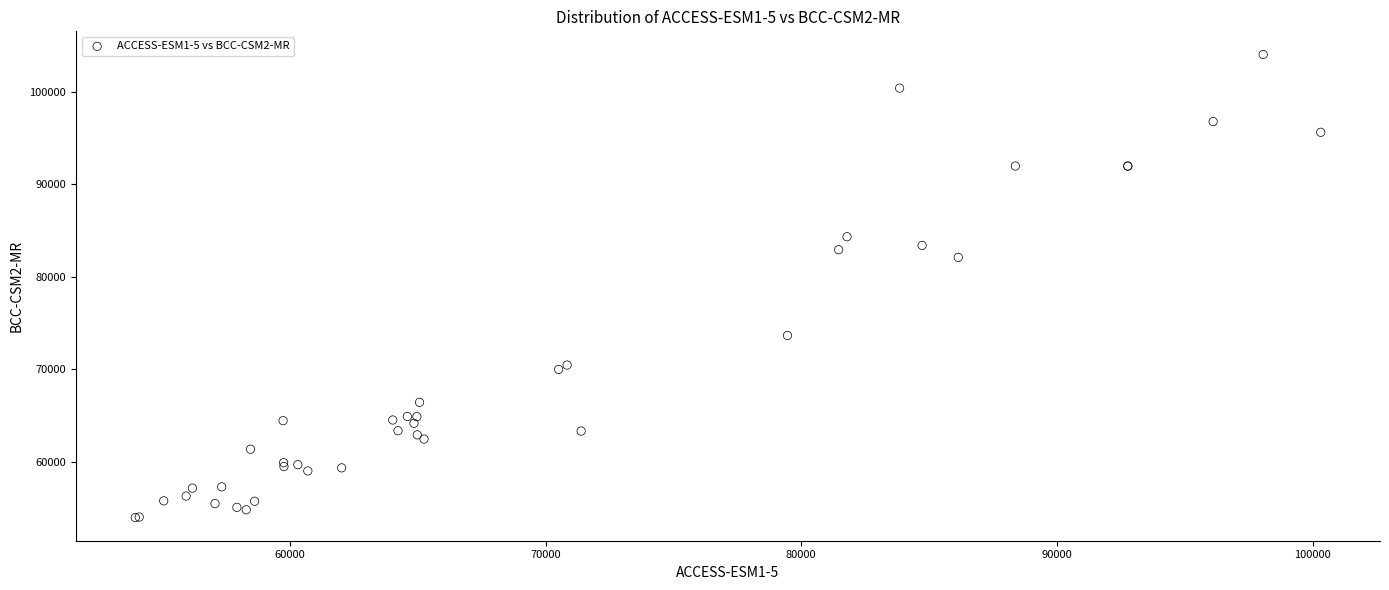

What Y value in the scatter plot is closest to 78983?

82078.7